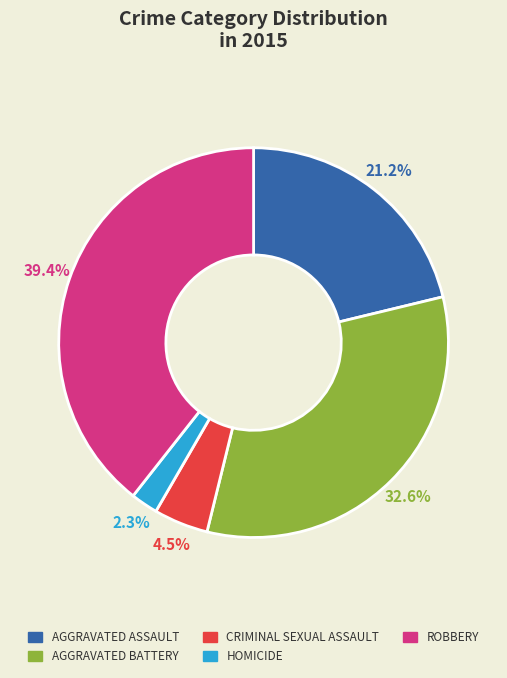

Is there any slice that represents more than half of the pie?

No